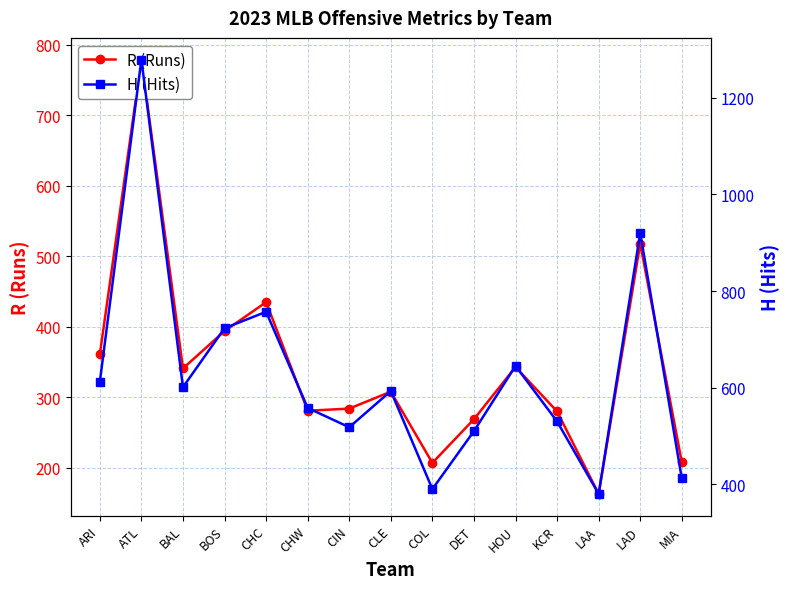

What is the minimum value shown in the chart?

163